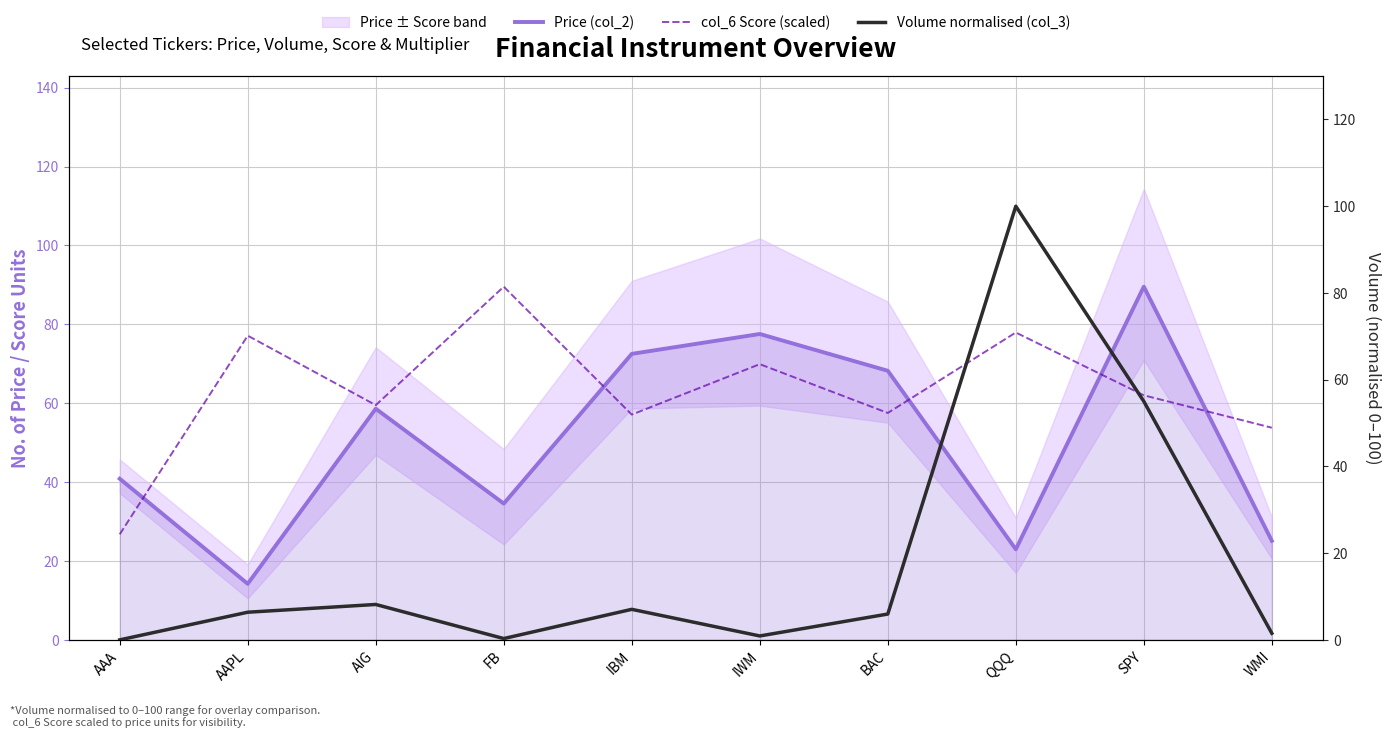

What is the approximate value of col_6 Score (scaled) at AAA?

26.8